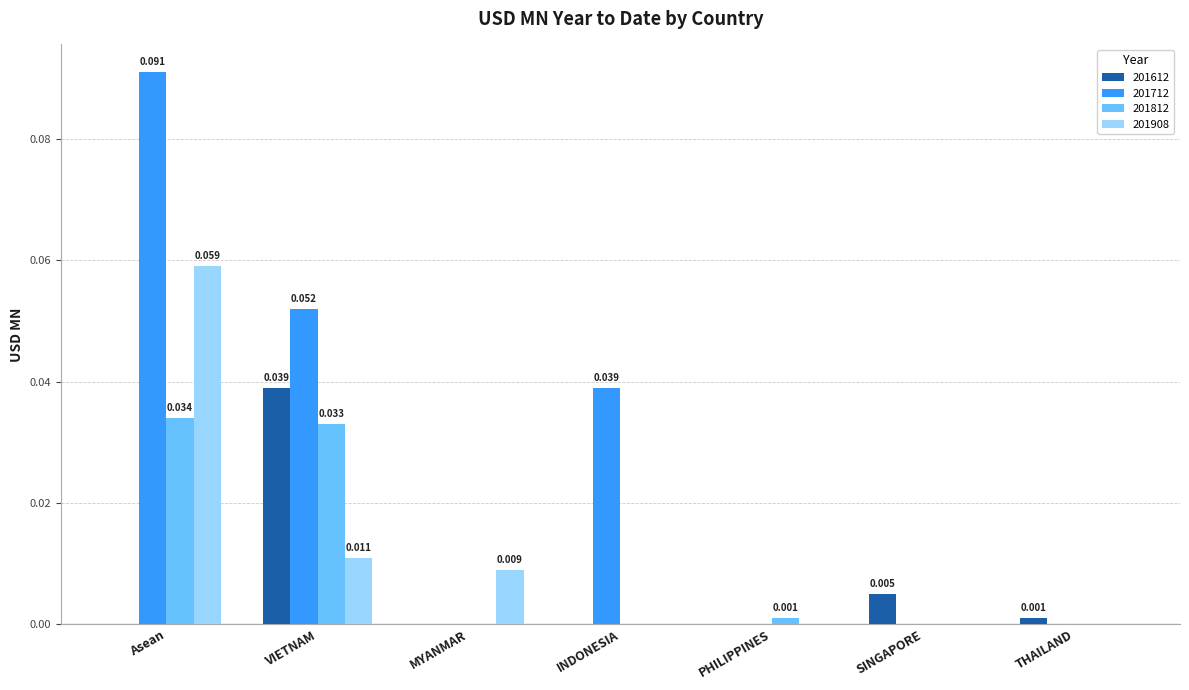

At which label does 201712 reach its peak?

Asean